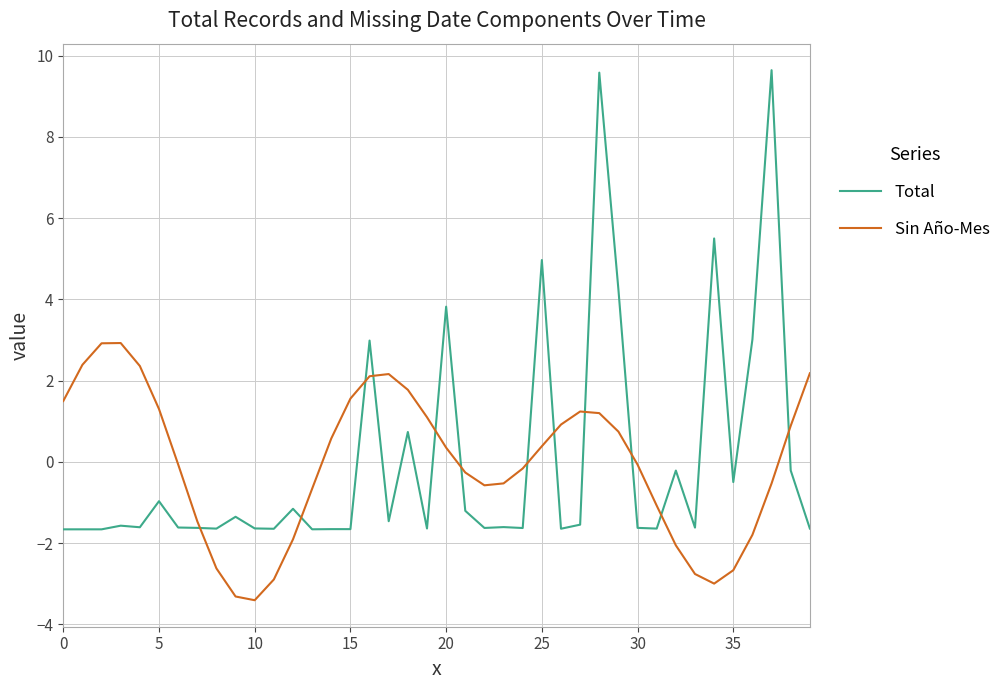

What is the difference between the maximum and minimum values in the Sin Año-Mes series?

6.3